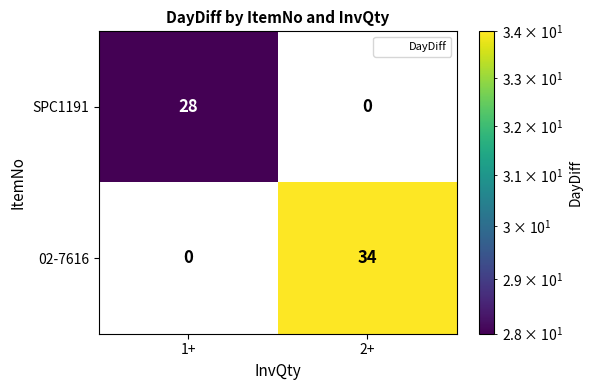

Count the number of data series in this chart.

2